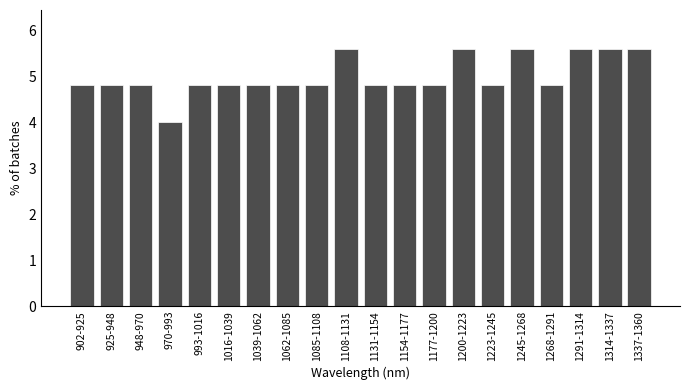

Reading right to left, what are all the values shown in this chart?

5.6	5.6	5.6	4.8	5.6	4.8	5.6	4.8	4.8	4.8	5.6	4.8	4.8	4.8	4.8	4.8	4.0	4.8	4.8	4.8